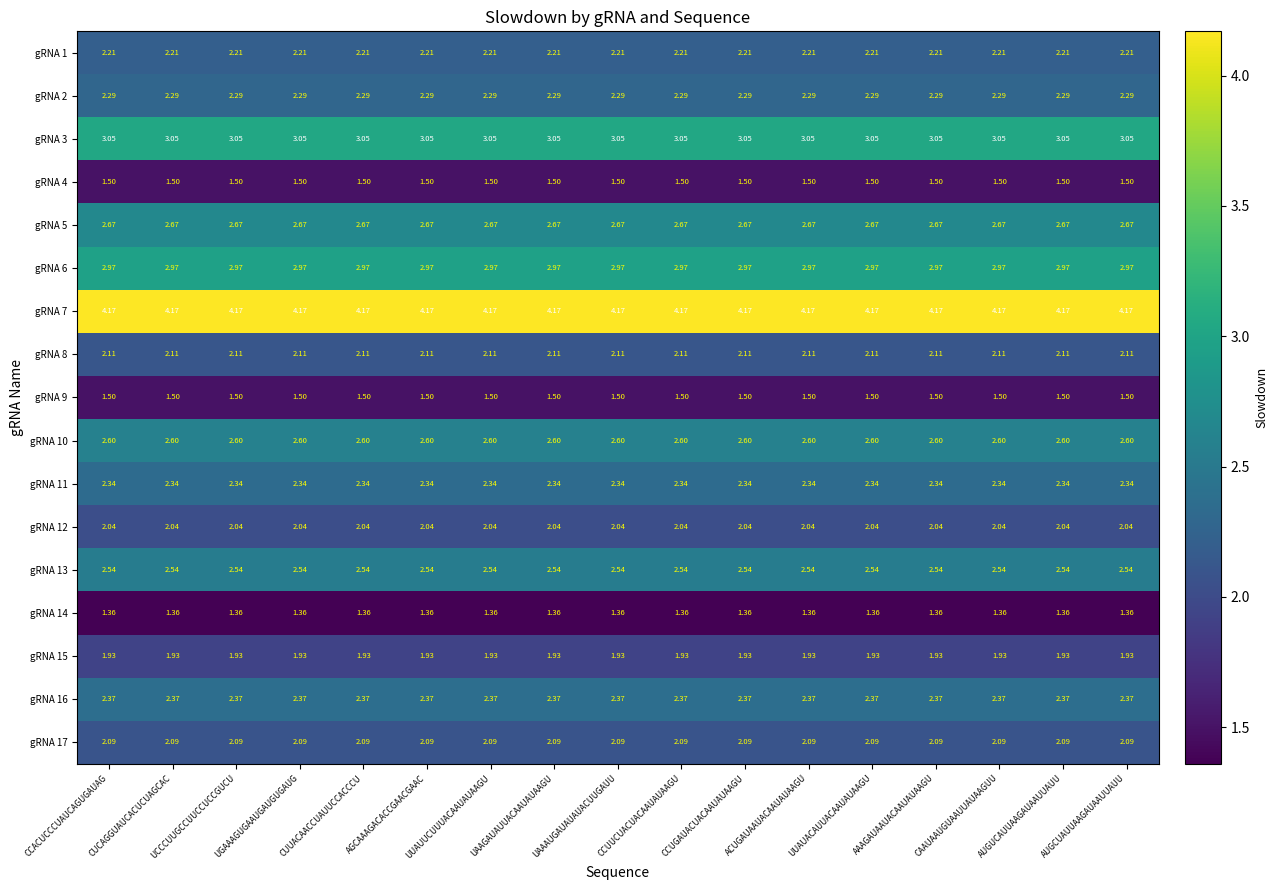

Is the value of gRNA 3 at UUAUACAUUACAAUAUAAGU greater than the value of gRNA 5 at UGAAAGUGAAUGAUGUGAUG?

Yes